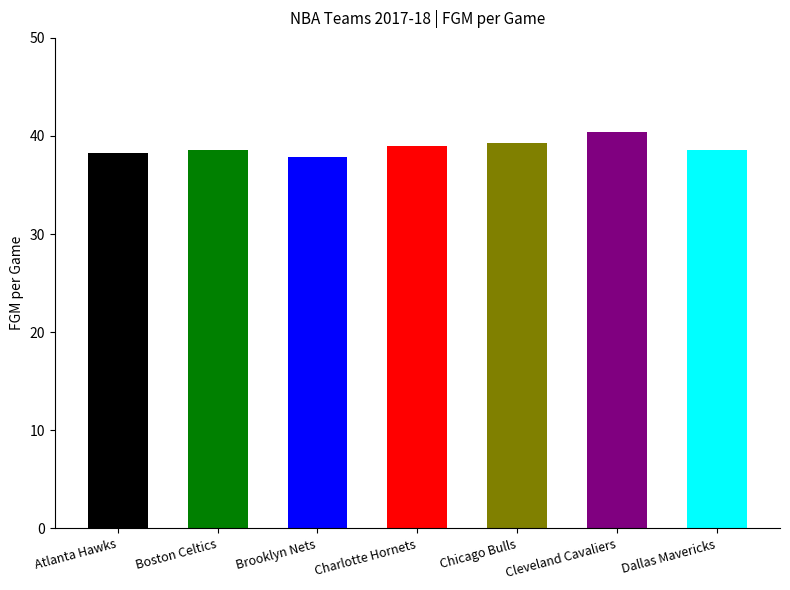

The chart shows a value of 18.3 at Dallas Mavericks. True or false?

False